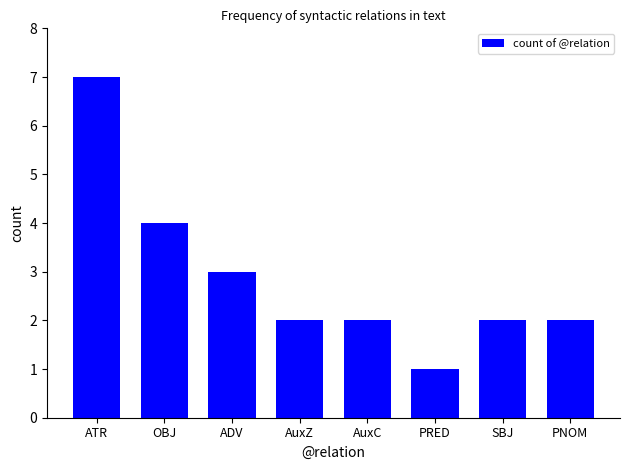

At which label does the data first exceed 2?

ATR